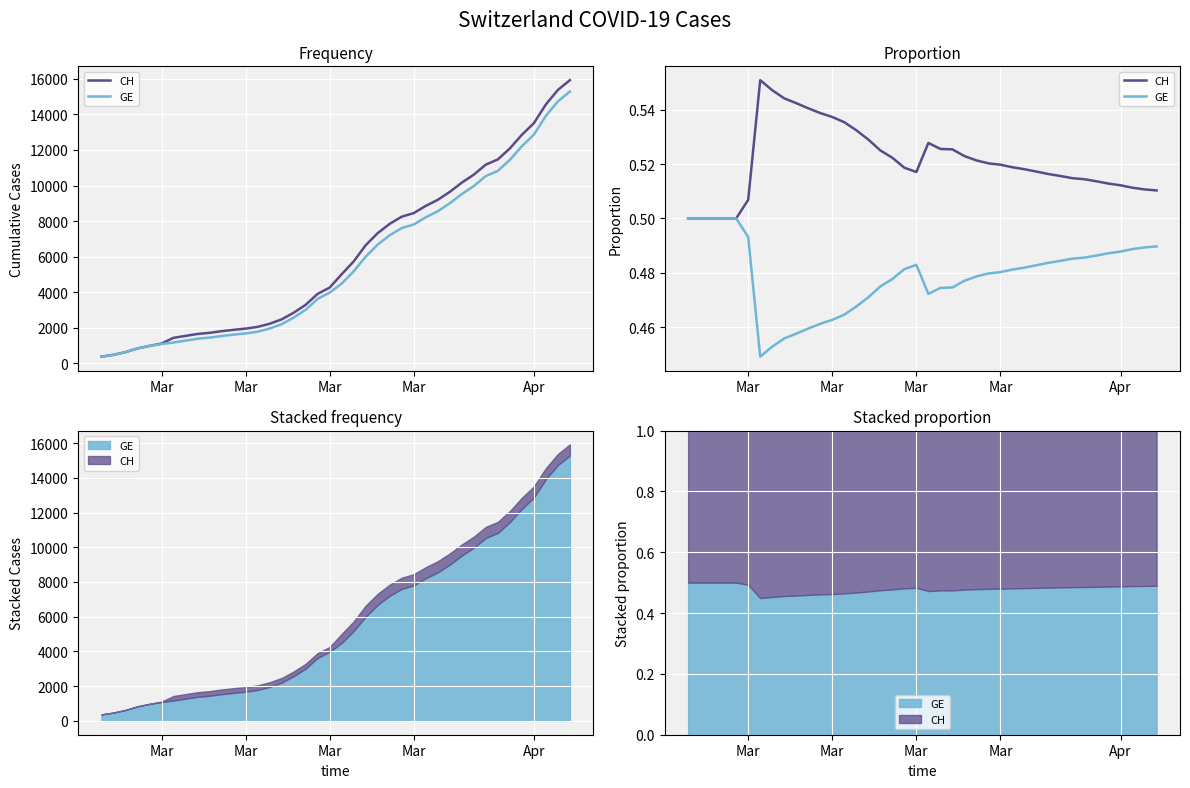

The CH series shows 0.1 at Mar. True or false?

False